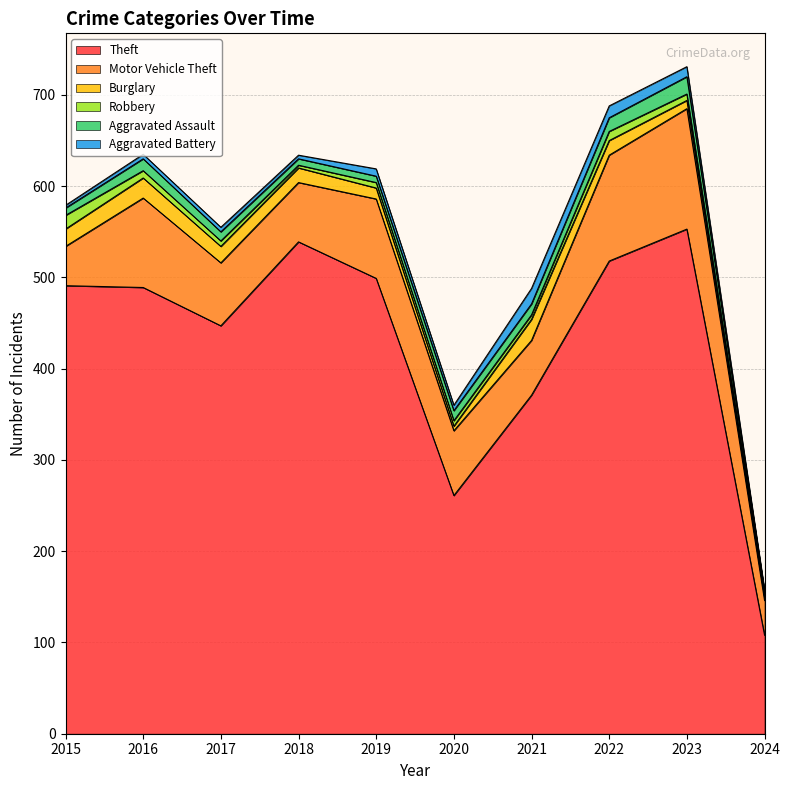

What are all the series names shown in the legend?

Theft, Motor Vehicle Theft, Burglary, Robbery, Aggravated Assault, Aggravated Battery